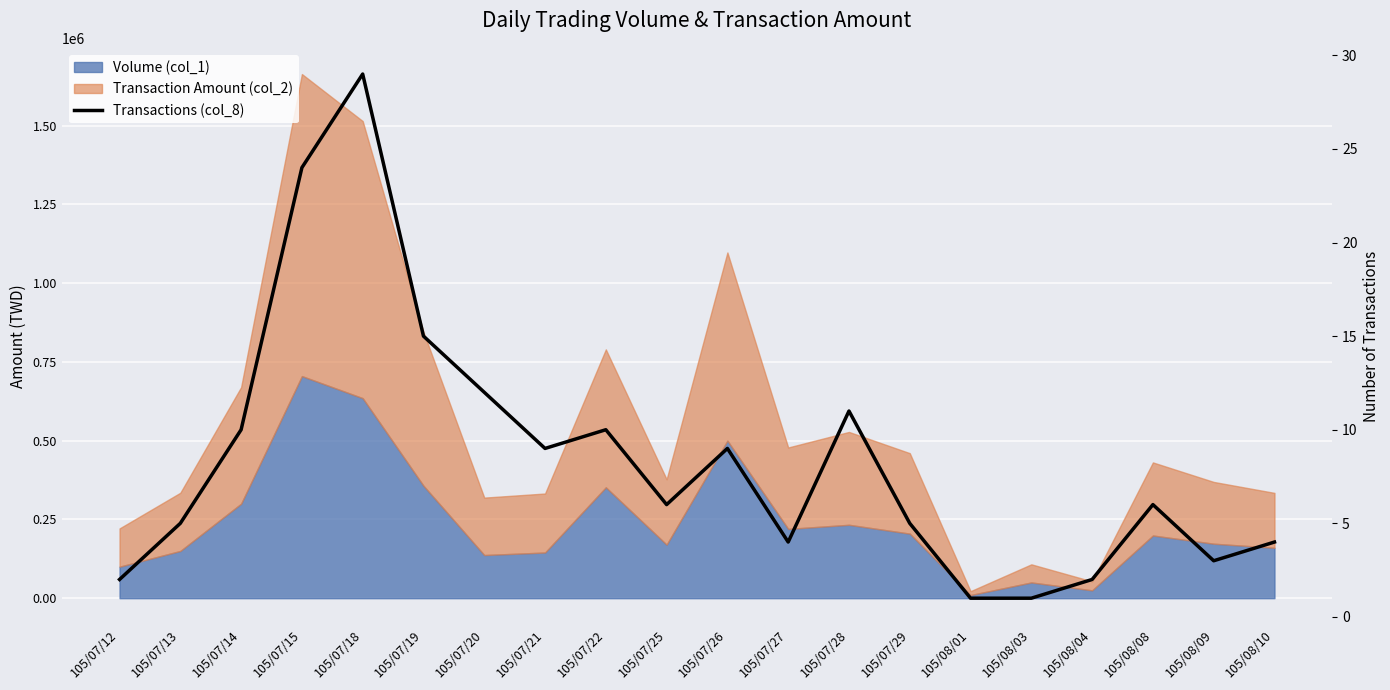

What is the label of the 6th point from the right?

105/08/01